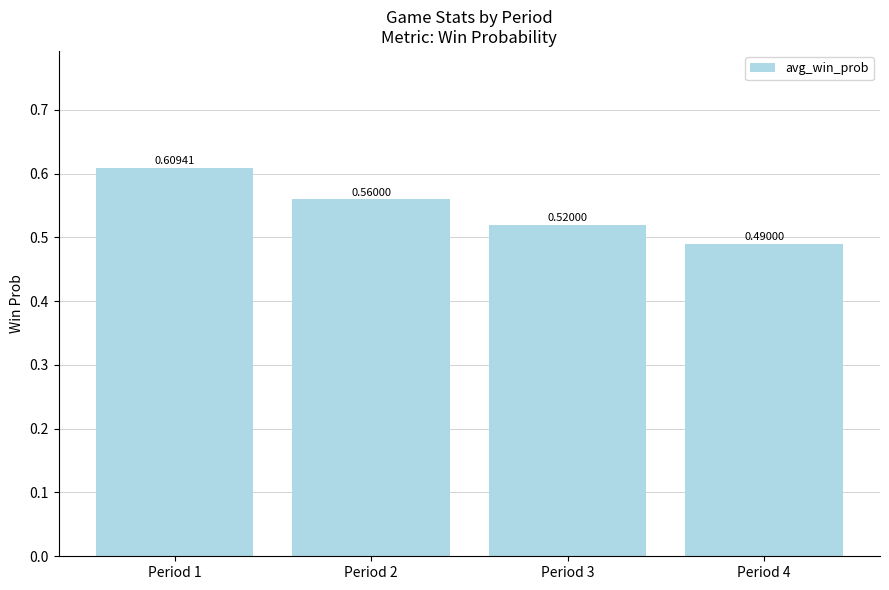

How many bars are there in total?

4